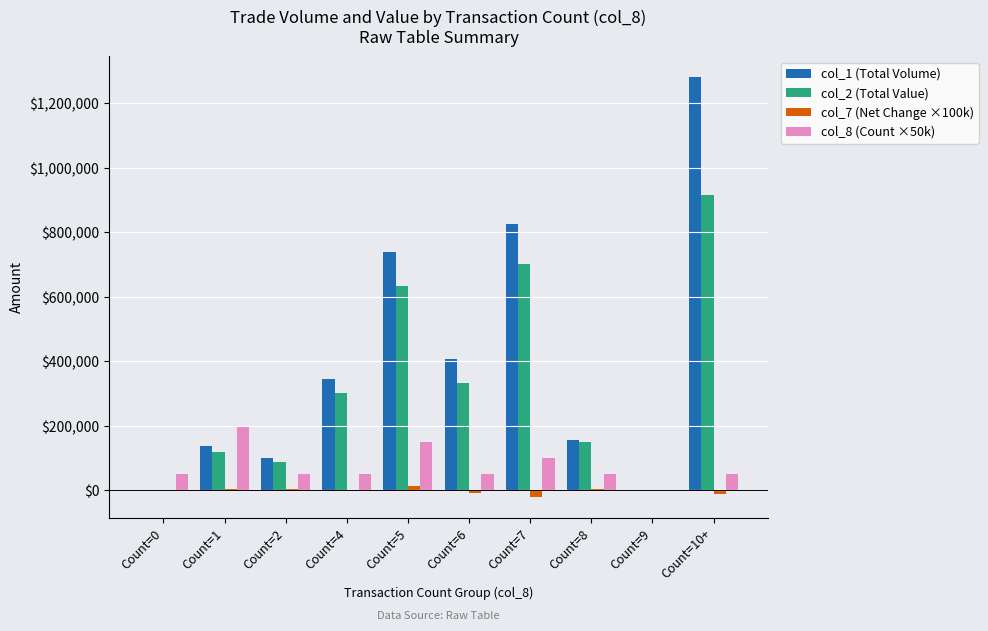

How many categories are shown in the chart?

10